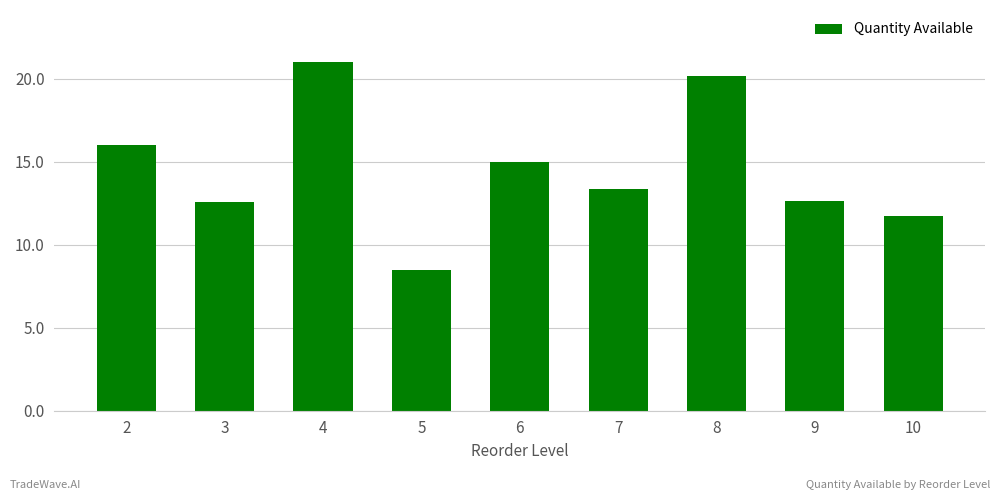

Read the value at 6.

15.0